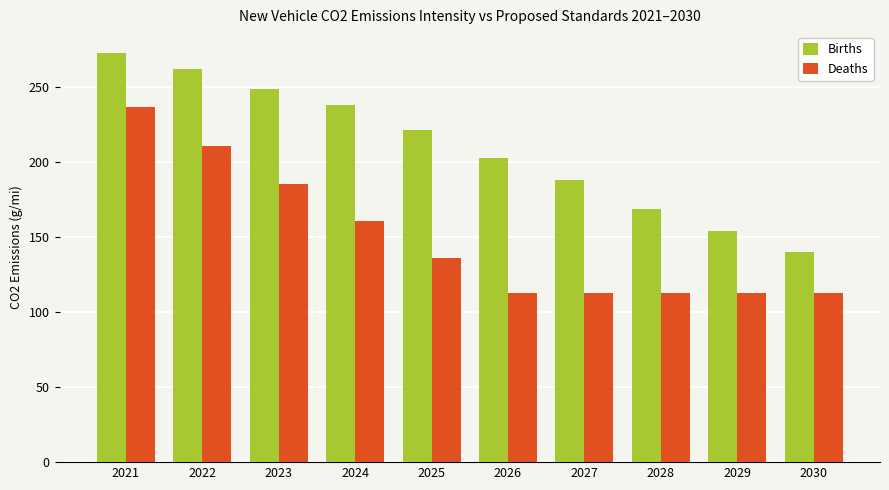

What are all the series names shown in the legend?

Births, Deaths